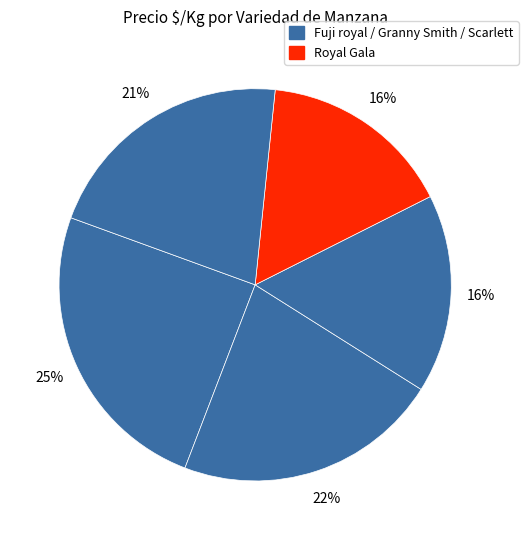

Count the number of slices in the pie.

5